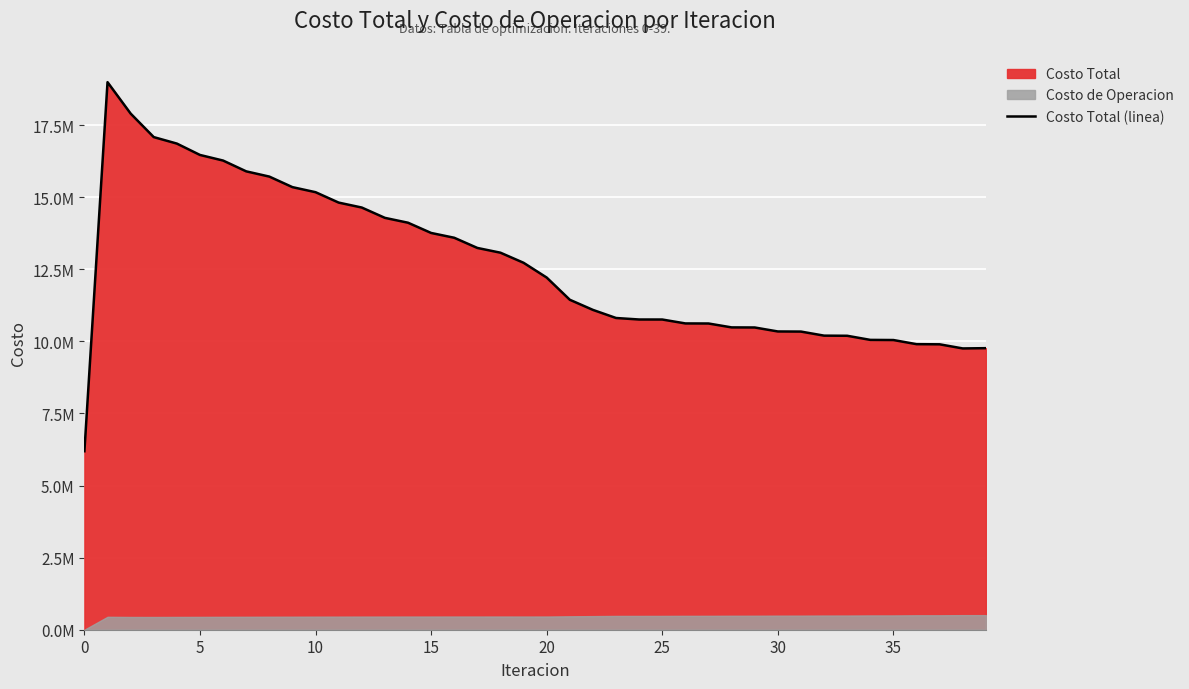

The chart shows a value of 14806061.9 at 29. True or false?

False